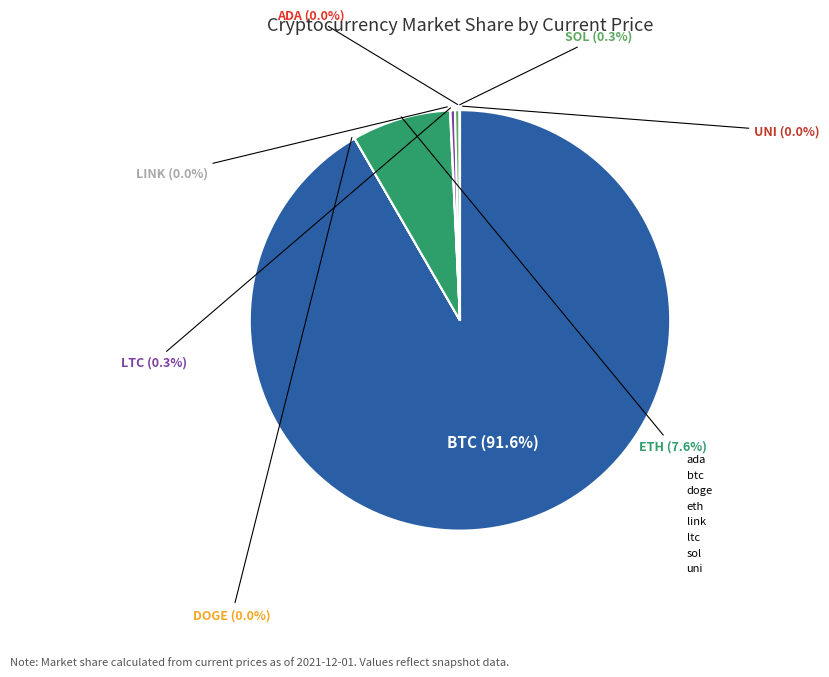

Which has a higher value, doge or link?

link